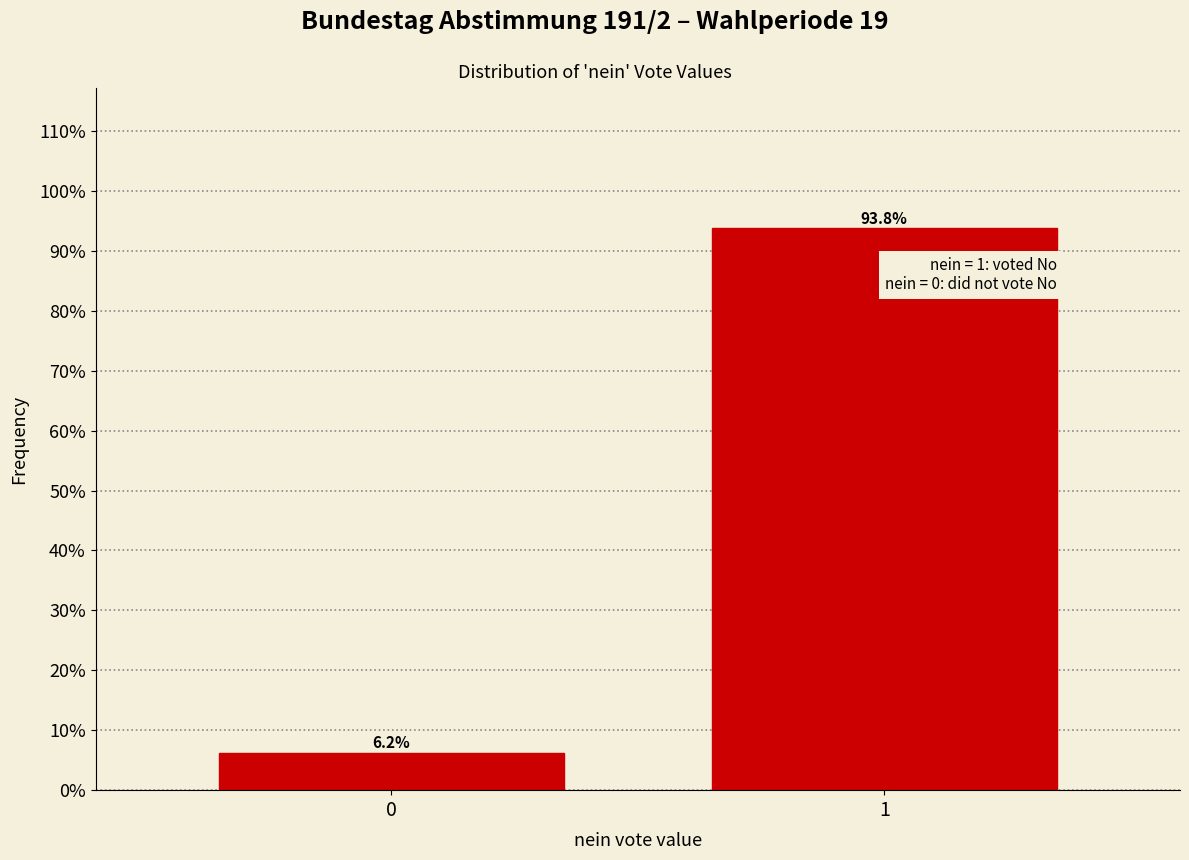

True or false: the data shows 56.0 at 1.

False